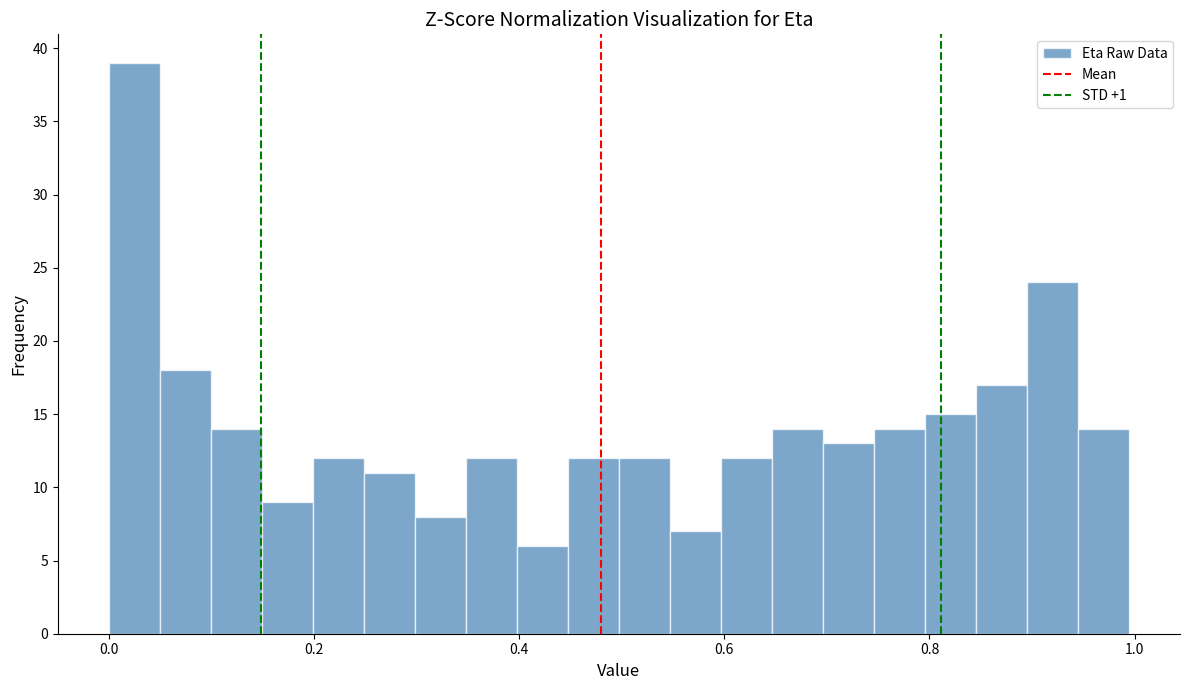

Around what value on the x-axis is the tallest bar? Give the approximate position of its centre, as read against the axis.

0.02